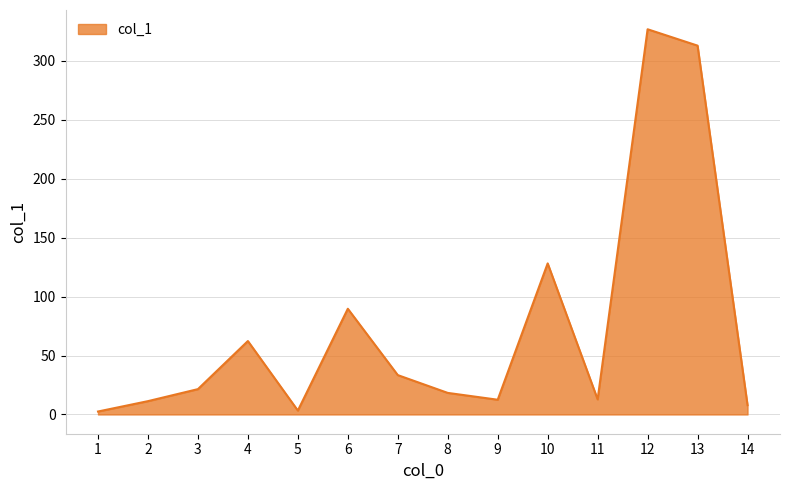

True or false: the data shows 12.5 at 9.

True